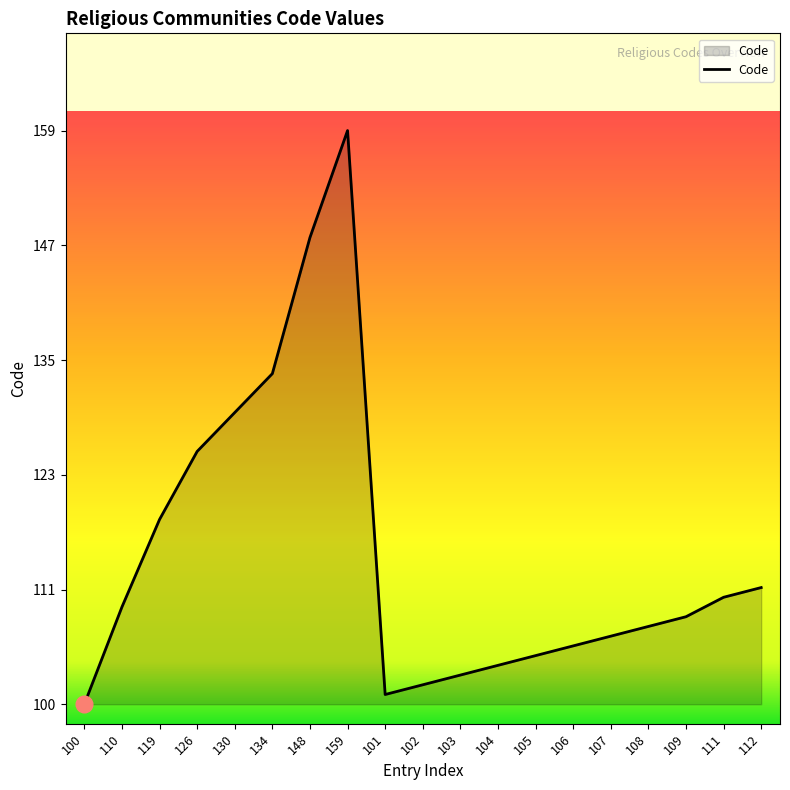

How many data points does each series have?

19